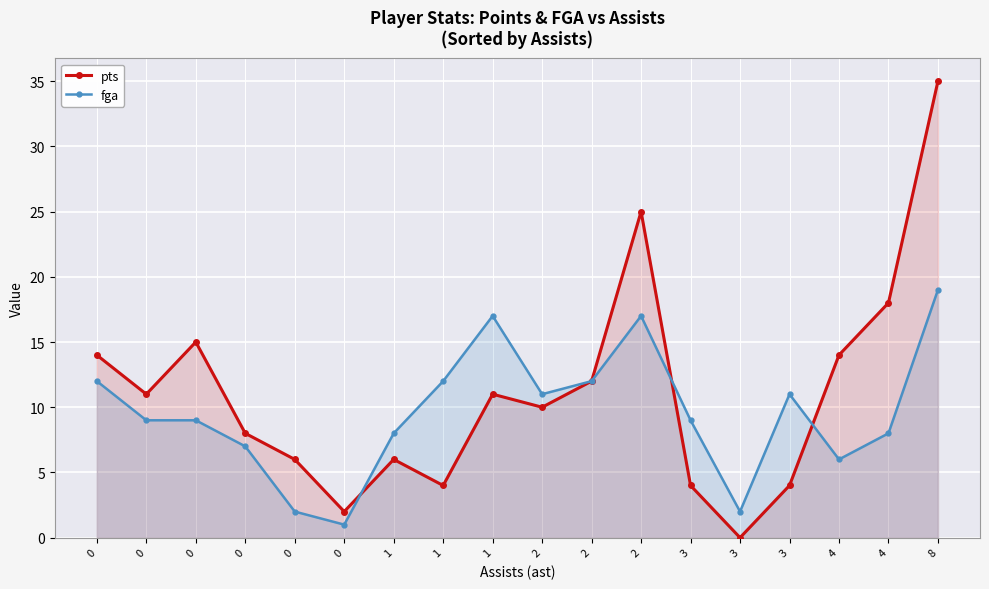

List the labels in order of pts value, smallest first.

3, 0, 1, 3, 3, 0, 1, 0, 2, 0, 1, 2, 0, 4, 0, 4, 2, 8